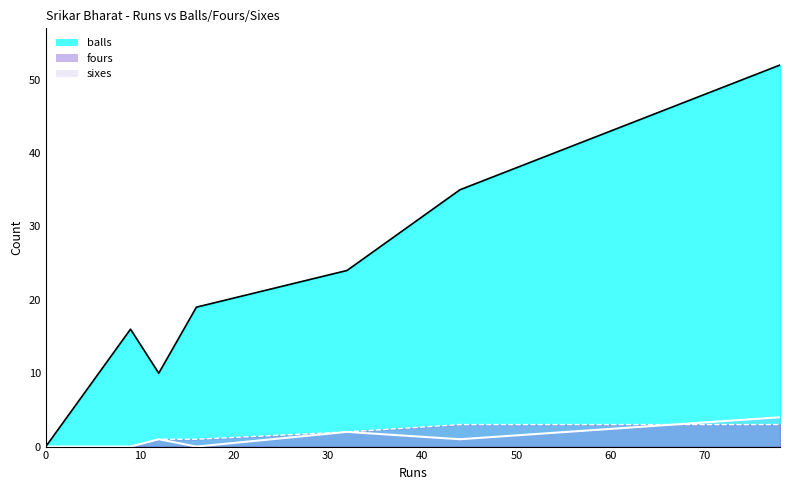

What is the maximum value shown in the chart?

52